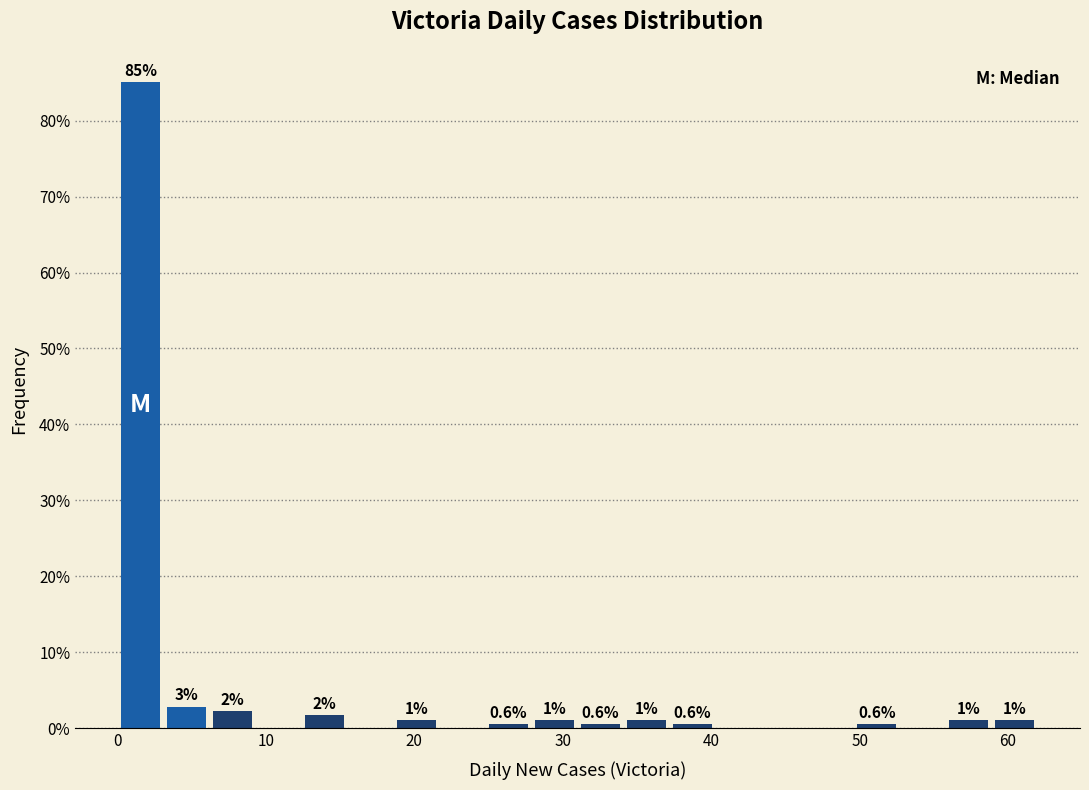

Read against the x-axis, roughly where is the centre of the tallest bar?

2